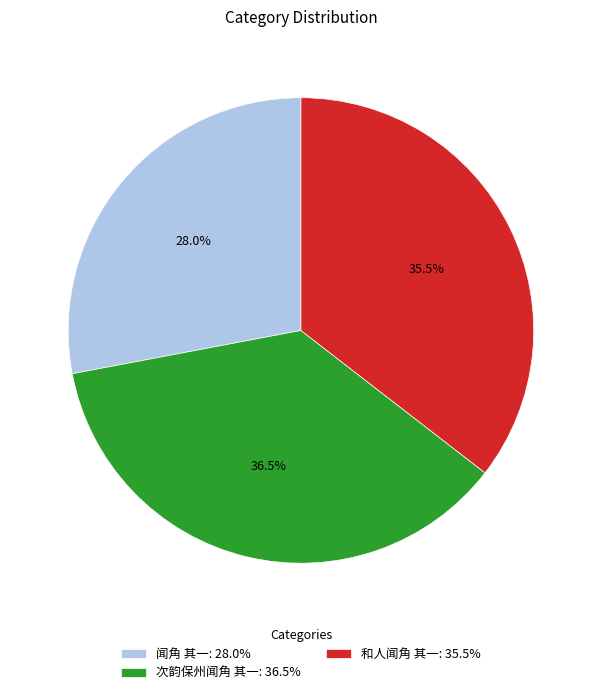

Is 次韵保州闻角 其一: 36.5% the majority of the pie?

No